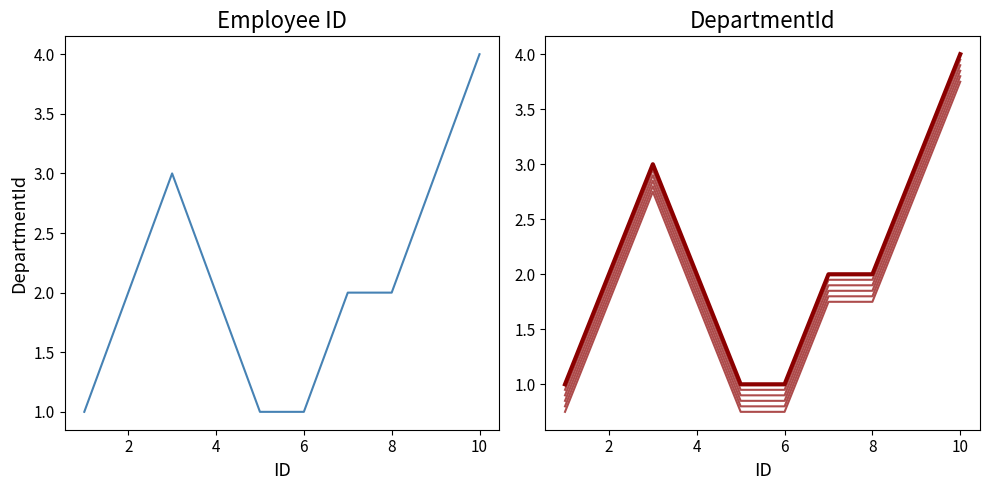

What is the difference between the maximum and minimum values in the DepartmentId_offset4 series?

3.0